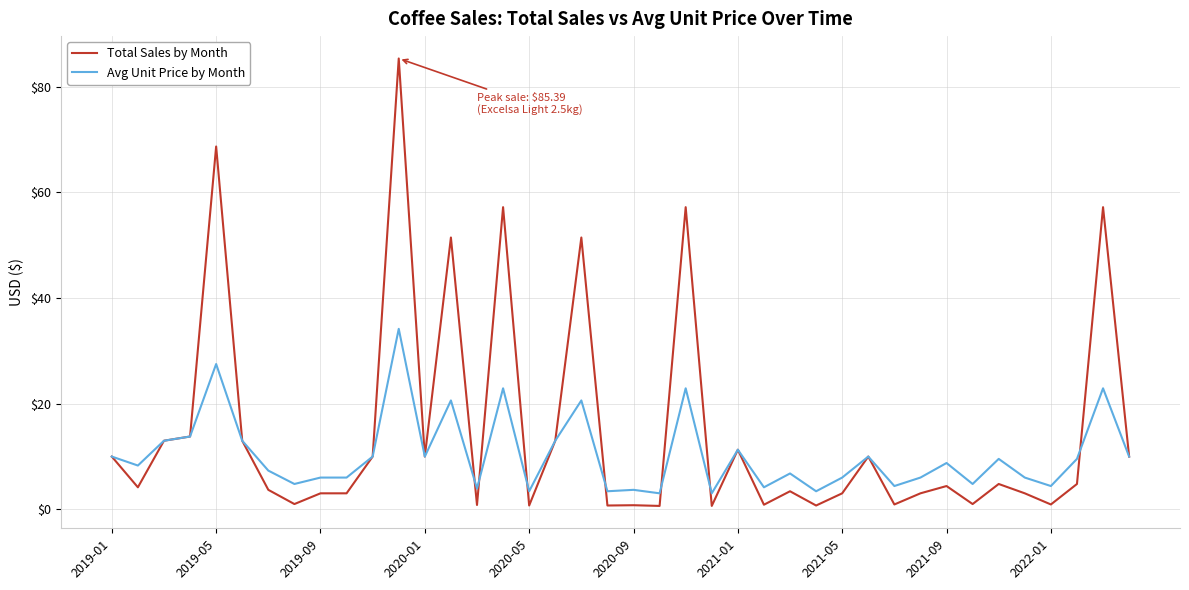

What are all the series names shown in the legend?

Total Sales by Month, Avg Unit Price by Month